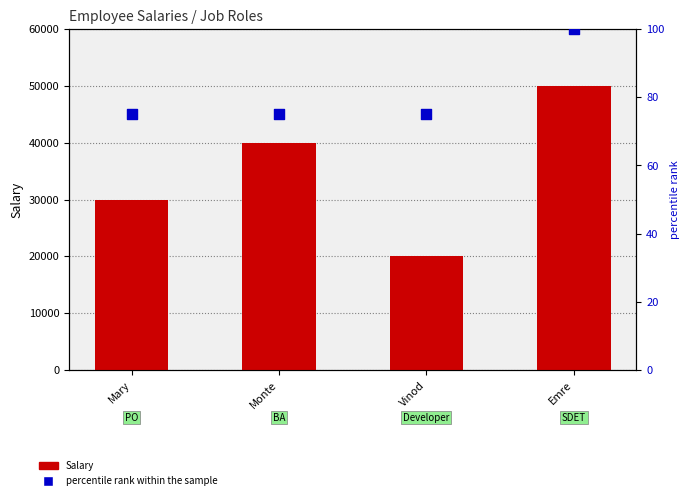

What are all the series names shown in the legend?

Salary, percentile rank within the sample